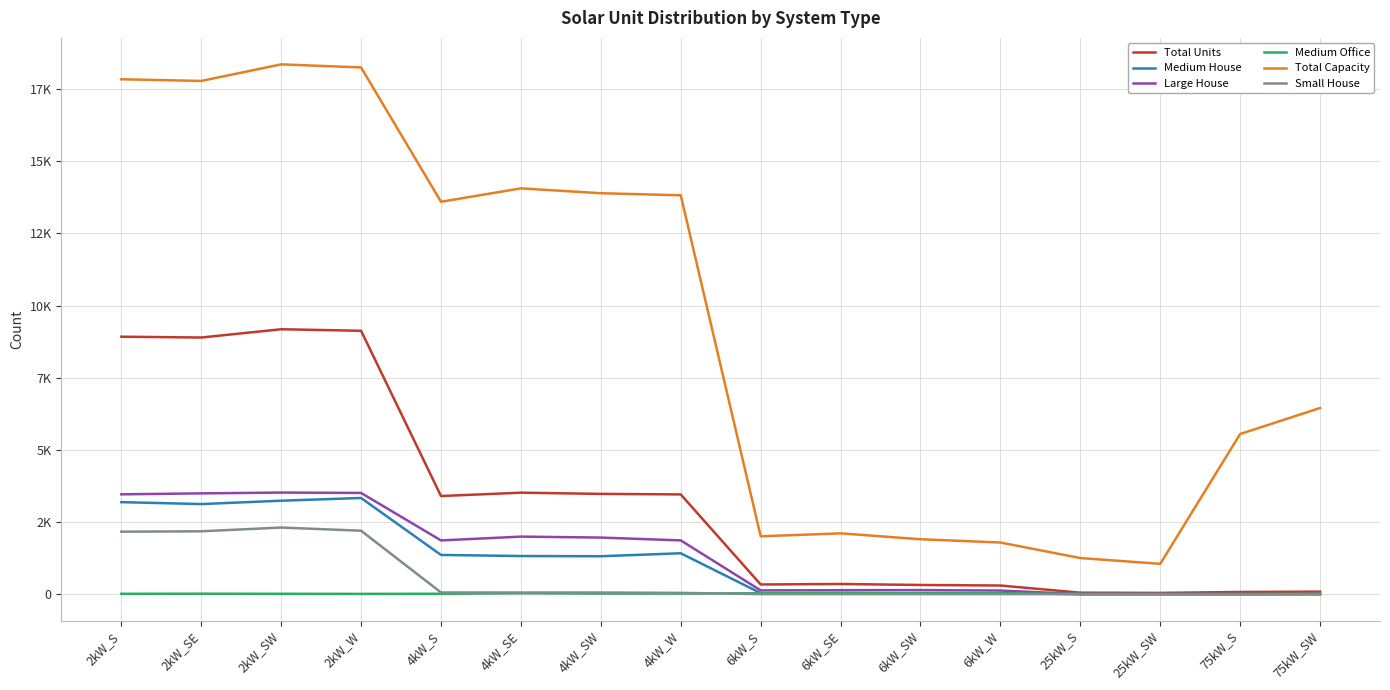

What is the total value across all series at 6kW_SW?

2422